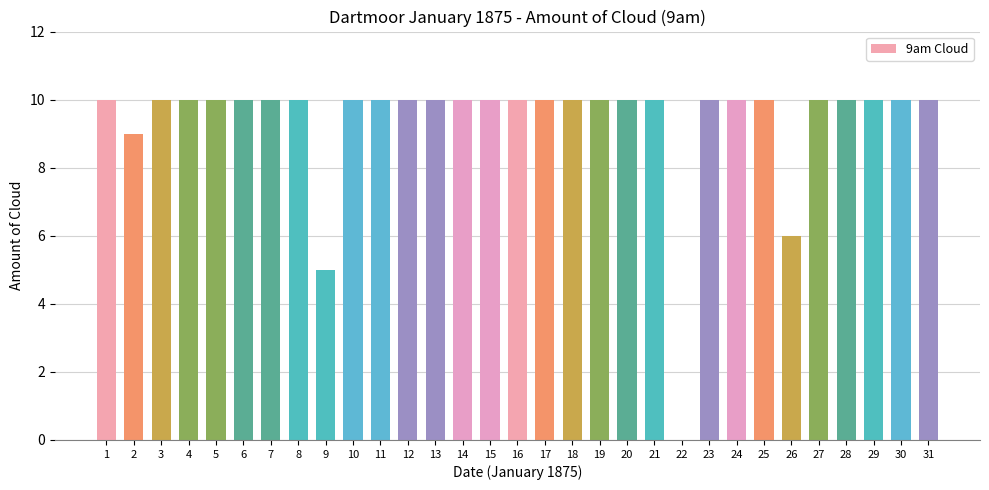

What is the sum of the values at 26 and 20?

16